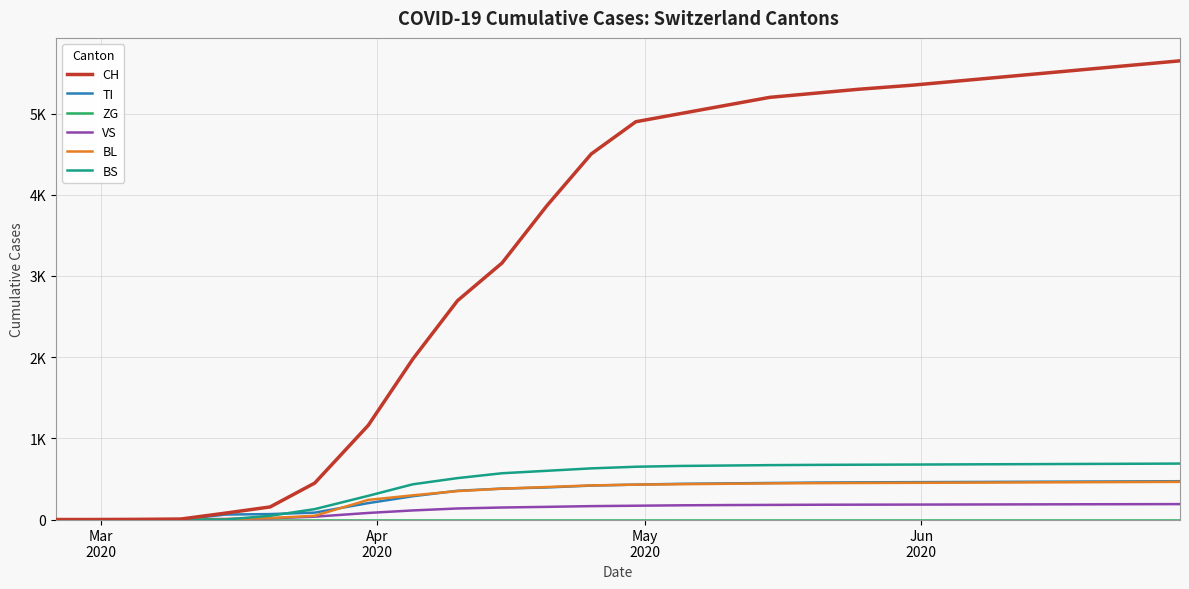

Does the chart have visible grid lines?

Yes